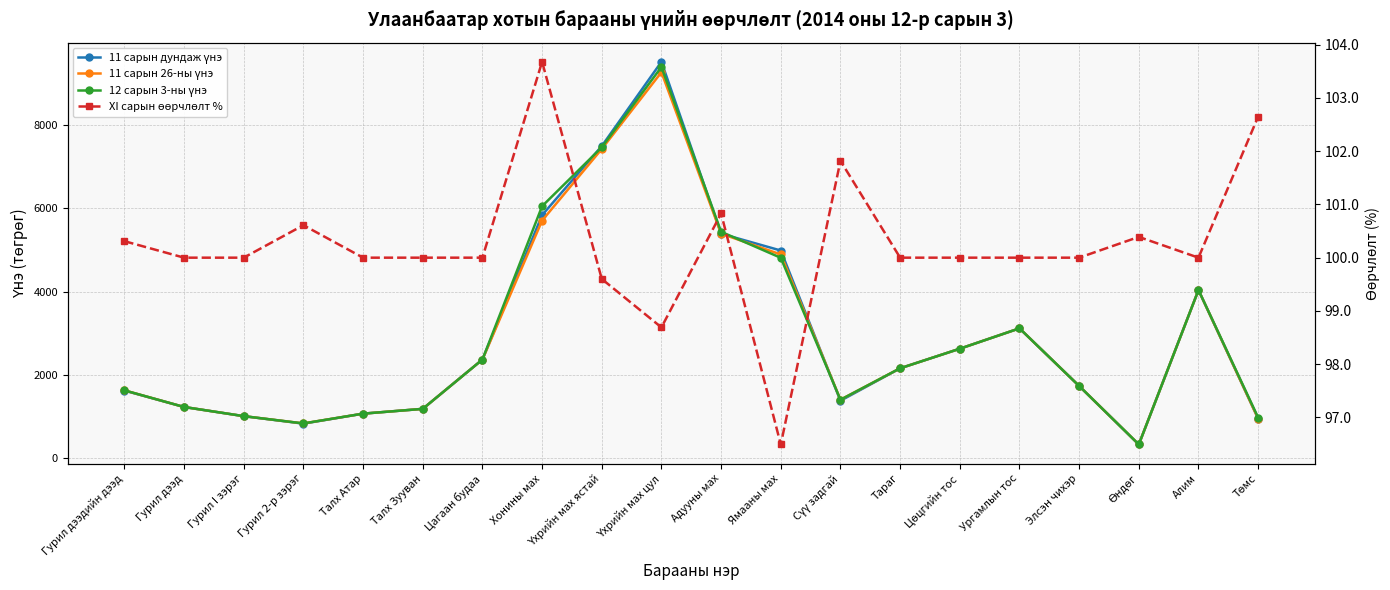

Count the number of data series in this chart.

4